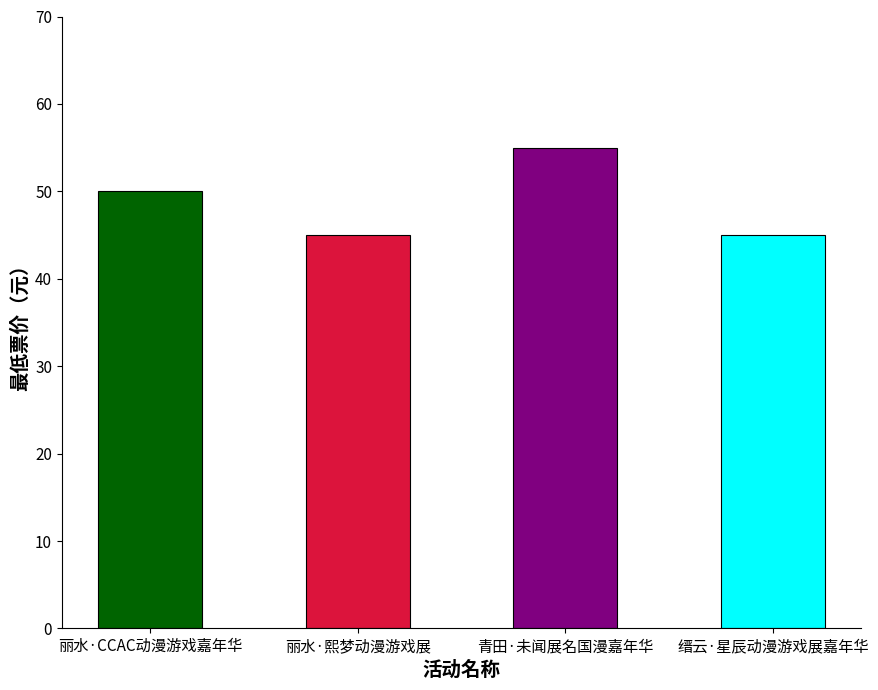

What is the minimum value shown in the chart?

45